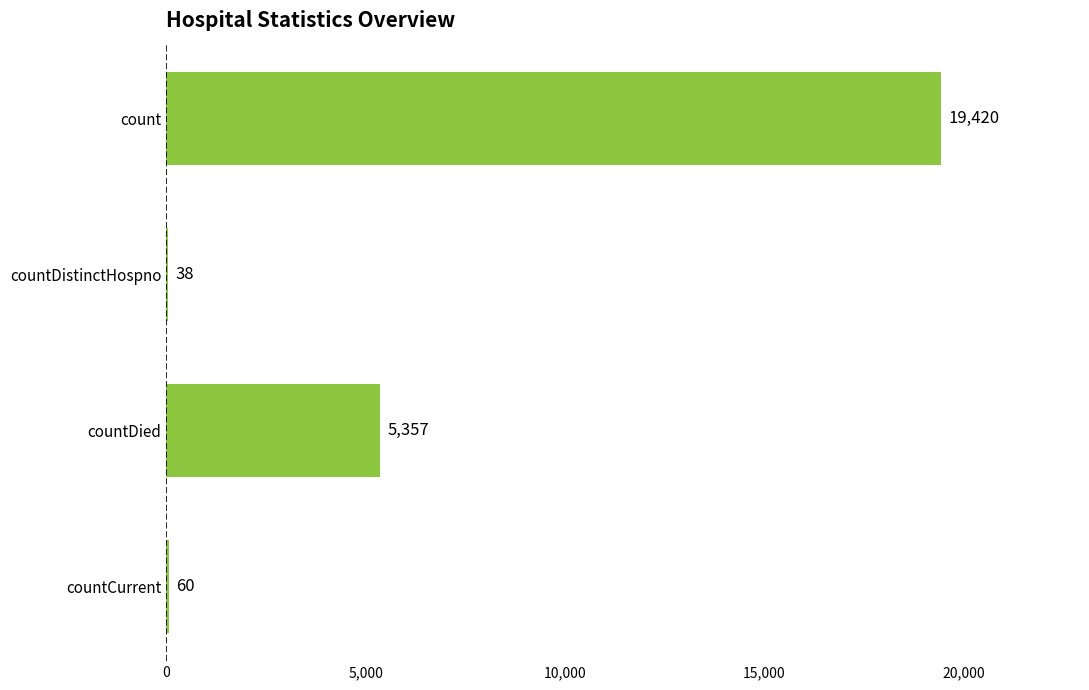

Does the chart contain stacked bars?

No